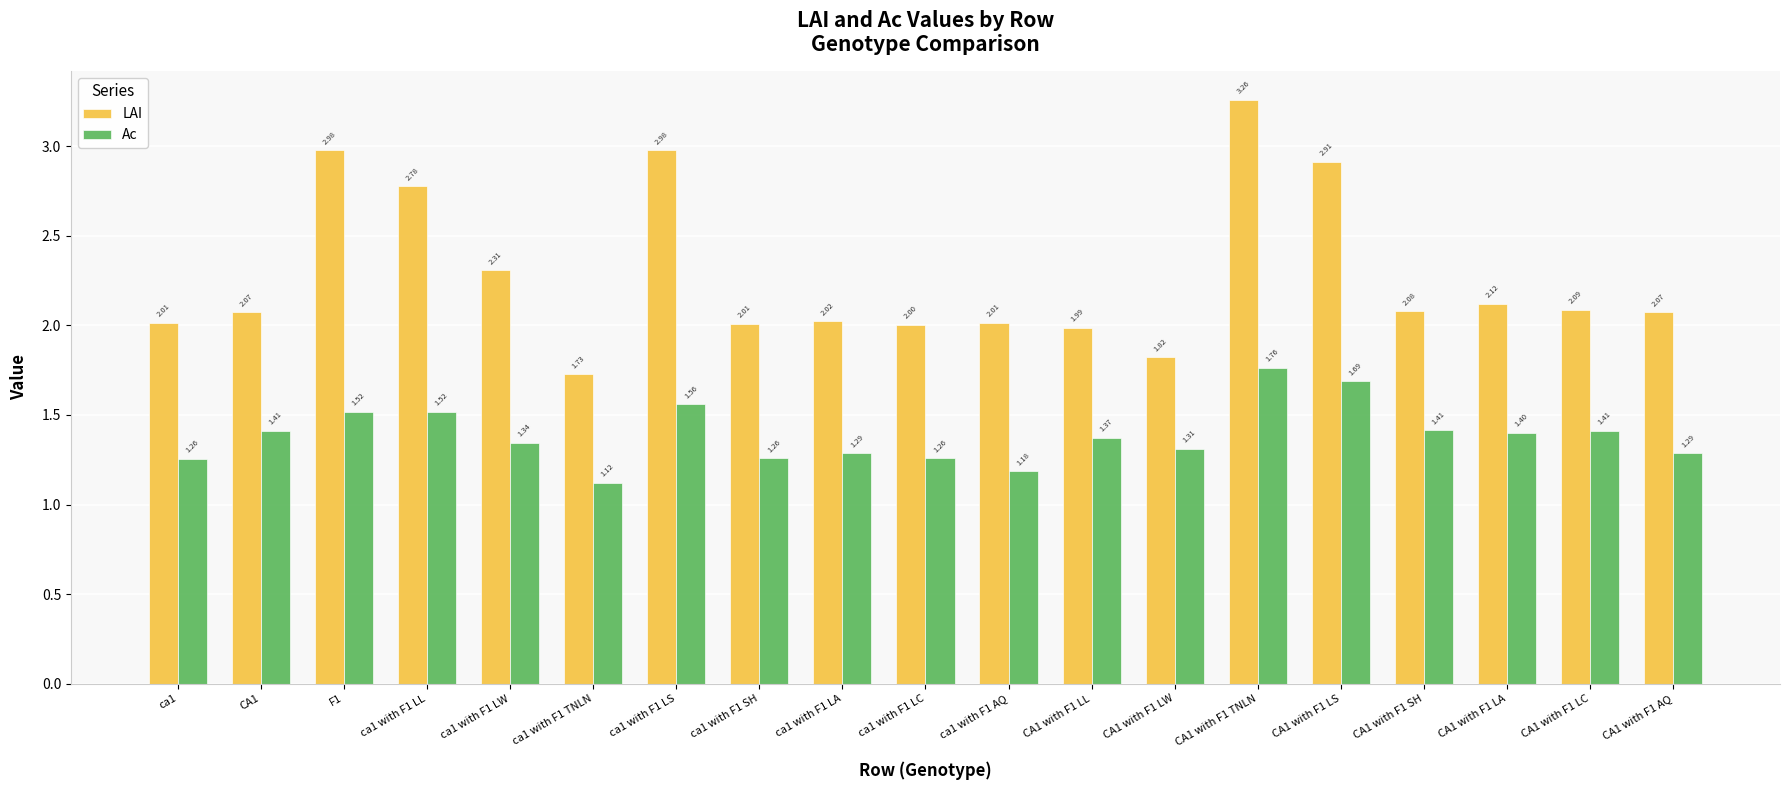

How many bars are there in total?

38